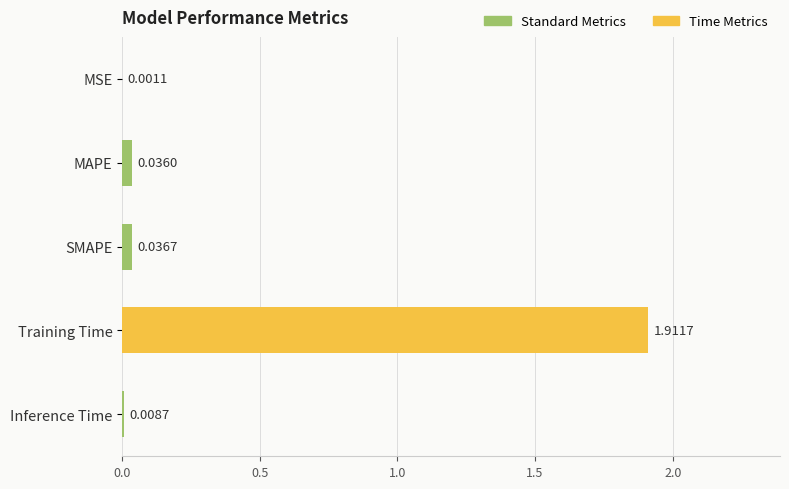

What is the sum of all values?

2.0